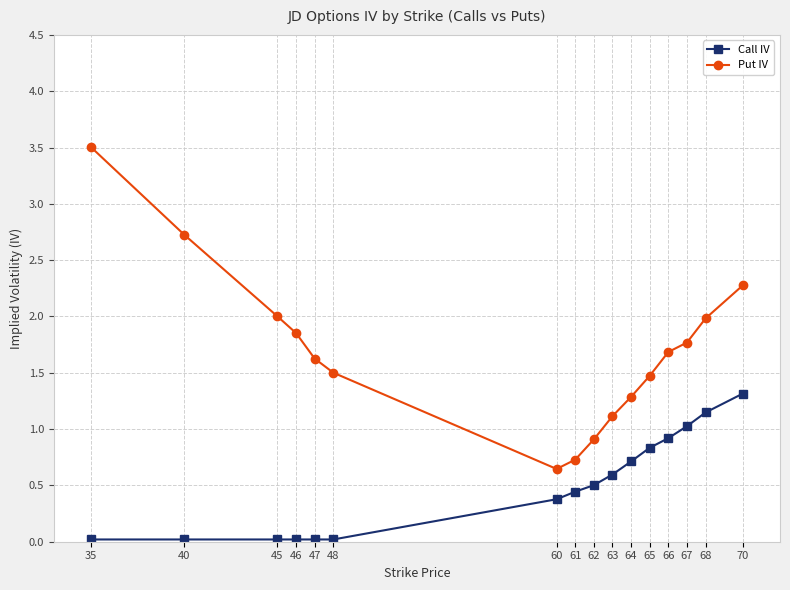

What is the sum of all Call IV values?

8.0